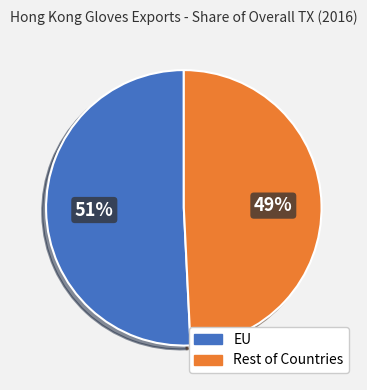

To the nearest percent, what is the average slice percentage?

50%